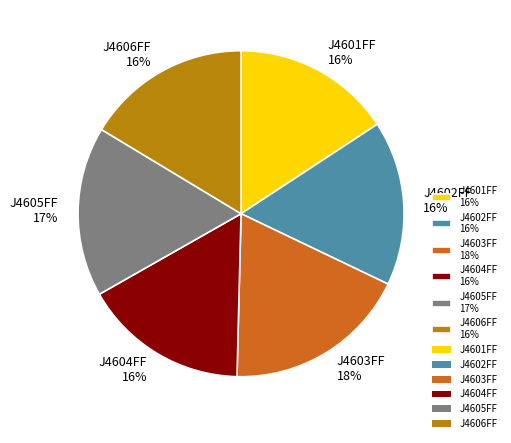

To the nearest percent, what is the combined percentage of J4601FF 16% and J4605FF 17%?

33%